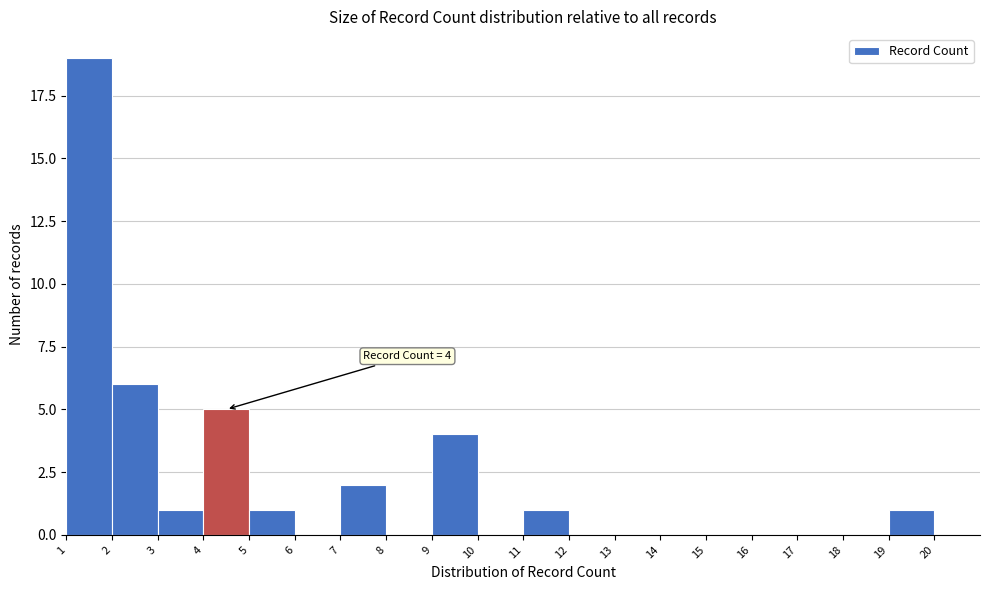

Over which range of the x-axis is the bar tallest?

1 to 2